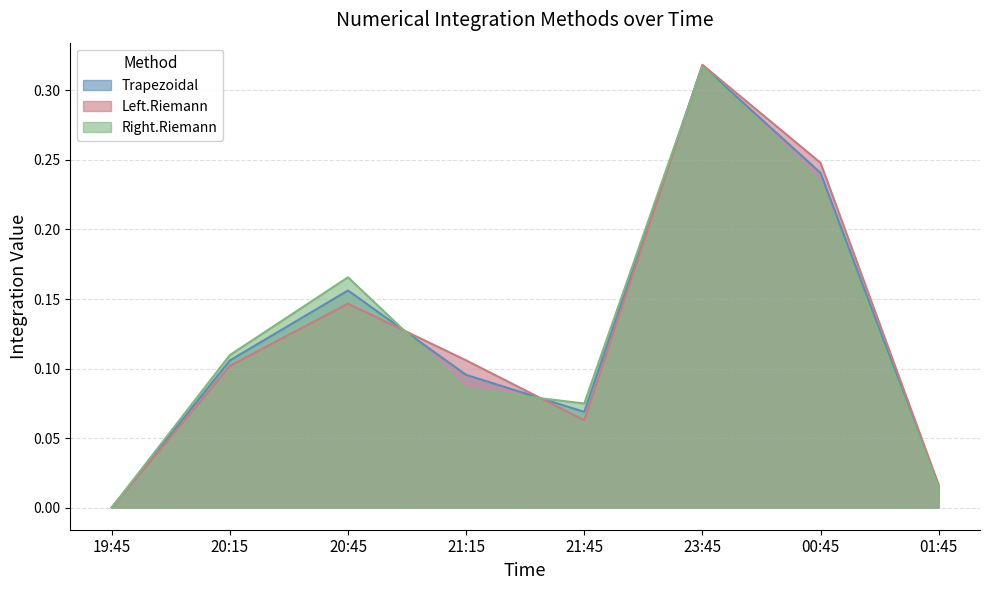

Is the value of Right.Riemann at 21:45 greater than the value of Trapezoidal at 21:45?

Yes